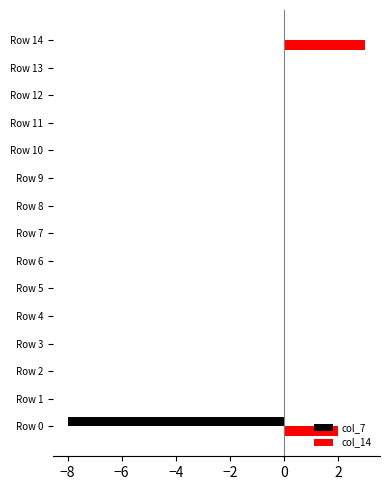

The value of col_14 at Row 8 is -1. True or false?

False